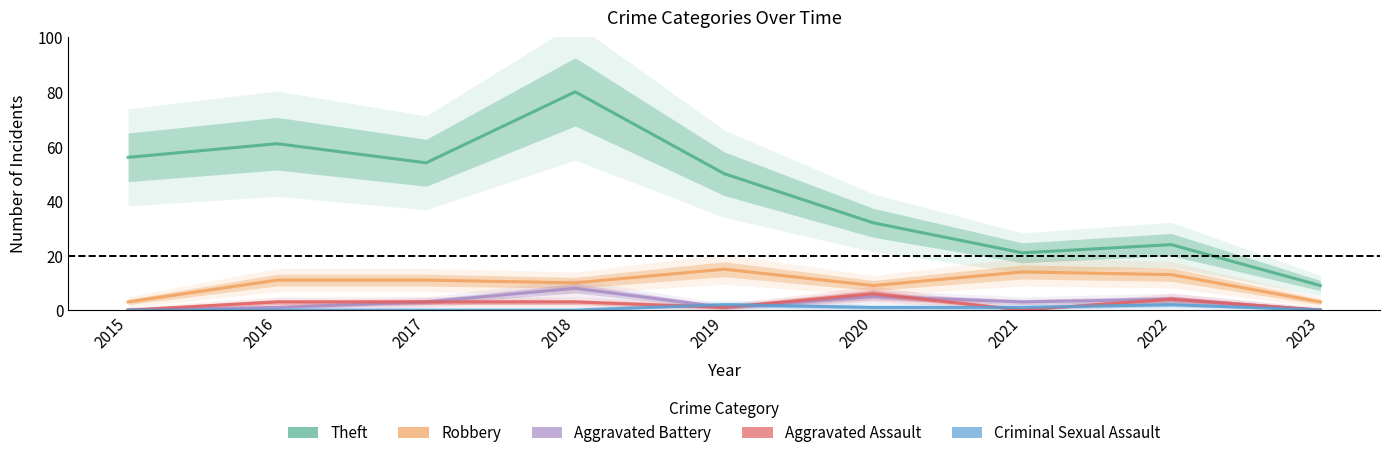

What is the difference between the maximum and minimum values in the Aggravated Assault series?

6